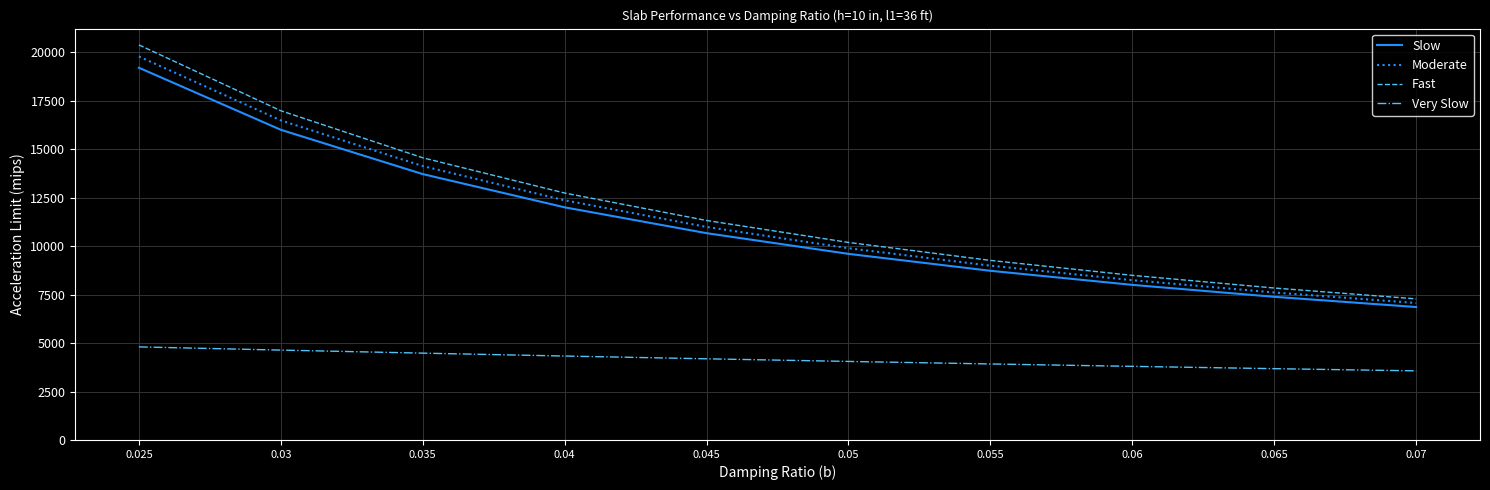

List the labels in order of Fast value, smallest first.

0.07, 0.065, 0.06, 0.055, 0.05, 0.045, 0.04, 0.035, 0.03, 0.025